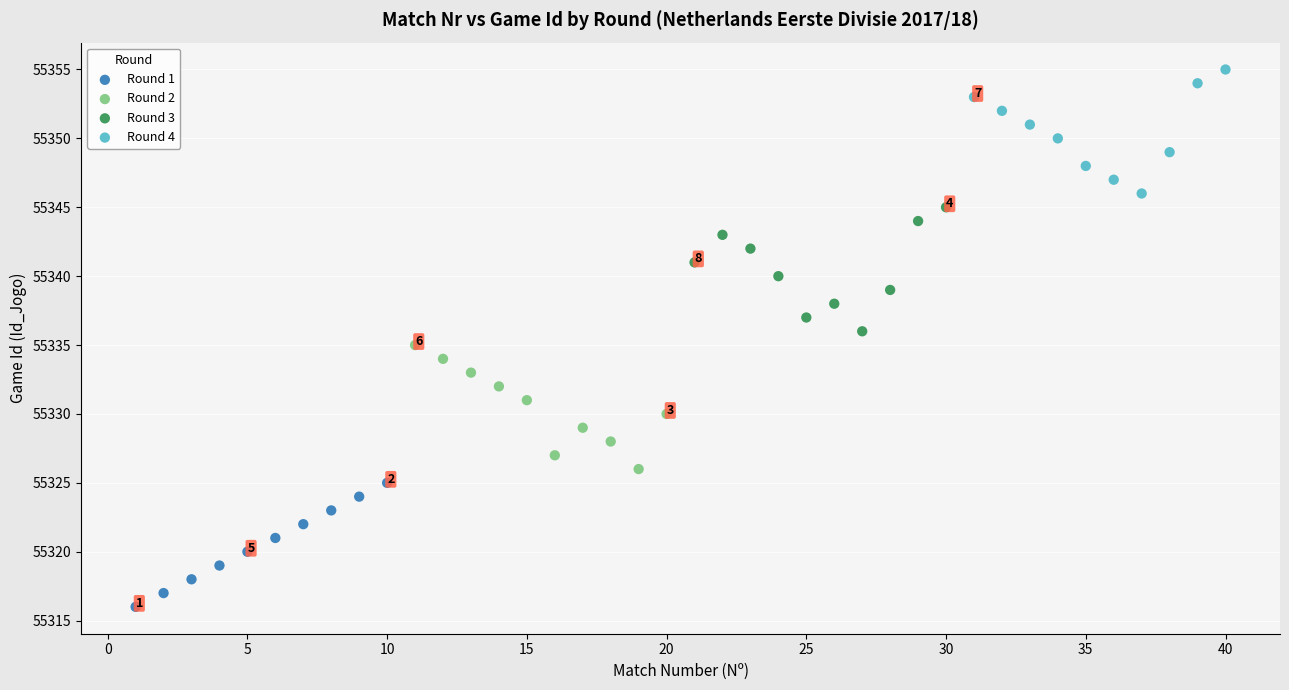

Which series reaches the minimum Y coordinate?

Round 1